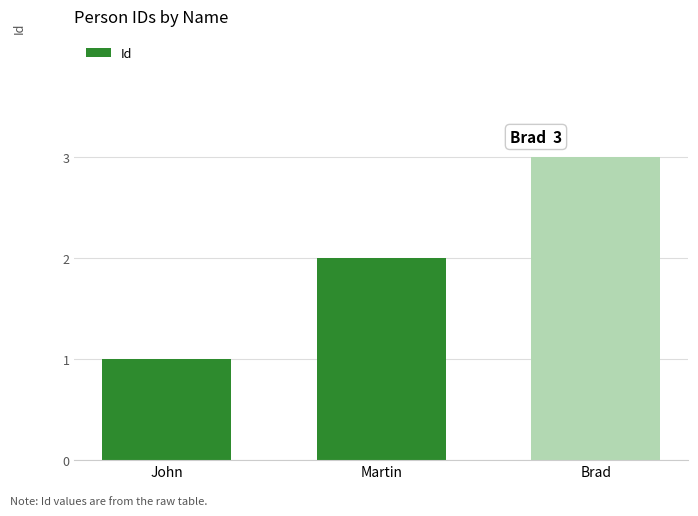

What is the difference between the values at Martin and Brad?

1